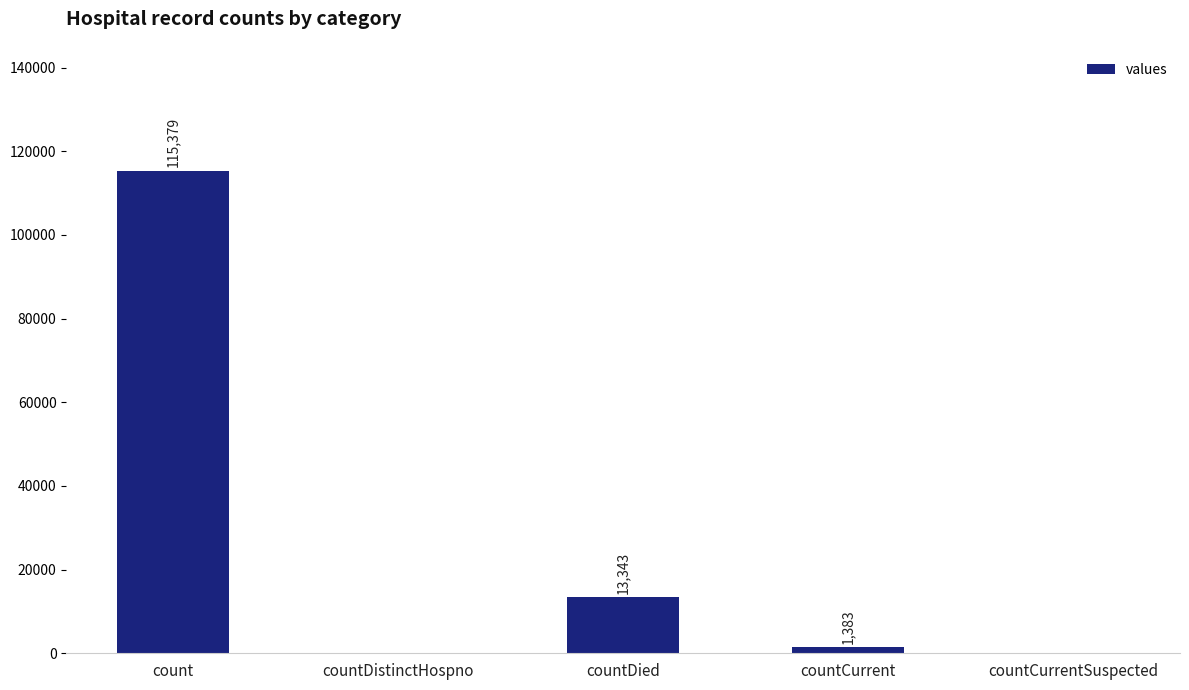

What is the sum of the values at countDistinctHospno and countDied?

13343